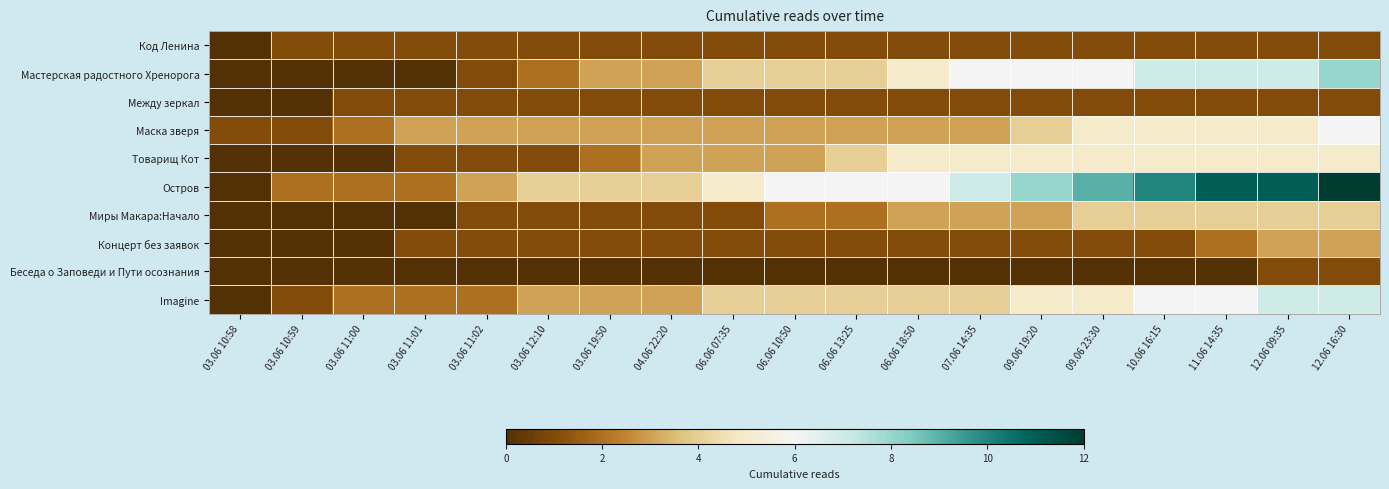

Reading left to right, extract all data points from this chart.

Код Ленина: 03.06 10:58=0	03.06 10:59=1	03.06 11:00=1	03.06 11:01=1	03.06 11:02=1	03.06 12:10=1	03.06 19:50=1	04.06 22:20=1	06.06 07:35=1	06.06 10:50=1	06.06 13:25=1	06.06 18:50=1	07.06 14:35=1	09.06 19:20=1	09.06 23:30=1	10.06 16:15=1	11.06 14:35=1	12.06 09:35=1	12.06 16:30=1
Мастерская радостного Хренорога: 03.06 10:58=0	03.06 10:59=0	03.06 11:00=0	03.06 11:01=0	03.06 11:02=1	03.06 12:10=2	03.06 19:50=3	04.06 22:20=3	06.06 07:35=4	06.06 10:50=4	06.06 13:25=4	06.06 18:50=5	07.06 14:35=6	09.06 19:20=6	09.06 23:30=6	10.06 16:15=7	11.06 14:35=7	12.06 09:35=7	12.06 16:30=8
Между зеркал: 03.06 10:58=0	03.06 10:59=0	03.06 11:00=1	03.06 11:01=1	03.06 11:02=1	03.06 12:10=1	03.06 19:50=1	04.06 22:20=1	06.06 07:35=1	06.06 10:50=1	06.06 13:25=1	06.06 18:50=1	07.06 14:35=1	09.06 19:20=1	09.06 23:30=1	10.06 16:15=1	11.06 14:35=1	12.06 09:35=1	12.06 16:30=1
Маска зверя: 03.06 10:58=1	03.06 10:59=1	03.06 11:00=2	03.06 11:01=3	03.06 11:02=3	03.06 12:10=3	03.06 19:50=3	04.06 22:20=3	06.06 07:35=3	06.06 10:50=3	06.06 13:25=3	06.06 18:50=3	07.06 14:35=3	09.06 19:20=4	09.06 23:30=5	10.06 16:15=5	11.06 14:35=5	12.06 09:35=5	12.06 16:30=6
Товарищ Кот: 03.06 10:58=0	03.06 10:59=0	03.06 11:00=0	03.06 11:01=1	03.06 11:02=1	03.06 12:10=1	03.06 19:50=2	04.06 22:20=3	06.06 07:35=3	06.06 10:50=3	06.06 13:25=4	06.06 18:50=5	07.06 14:35=5	09.06 19:20=5	09.06 23:30=5	10.06 16:15=5	11.06 14:35=5	12.06 09:35=5	12.06 16:30=5
Остров: 03.06 10:58=0	03.06 10:59=2	03.06 11:00=2	03.06 11:01=2	03.06 11:02=3	03.06 12:10=4	03.06 19:50=4	04.06 22:20=4	06.06 07:35=5	06.06 10:50=6	06.06 13:25=6	06.06 18:50=6	07.06 14:35=7	09.06 19:20=8	09.06 23:30=9	10.06 16:15=10	11.06 14:35=11	12.06 09:35=11	12.06 16:30=12
Миры Макара:Начало: 03.06 10:58=0	03.06 10:59=0	03.06 11:00=0	03.06 11:01=0	03.06 11:02=1	03.06 12:10=1	03.06 19:50=1	04.06 22:20=1	06.06 07:35=1	06.06 10:50=2	06.06 13:25=2	06.06 18:50=3	07.06 14:35=3	09.06 19:20=3	09.06 23:30=4	10.06 16:15=4	11.06 14:35=4	12.06 09:35=4	12.06 16:30=4
Концерт без заявок: 03.06 10:58=0	03.06 10:59=0	03.06 11:00=0	03.06 11:01=1	03.06 11:02=1	03.06 12:10=1	03.06 19:50=1	04.06 22:20=1	06.06 07:35=1	06.06 10:50=1	06.06 13:25=1	06.06 18:50=1	07.06 14:35=1	09.06 19:20=1	09.06 23:30=1	10.06 16:15=1	11.06 14:35=2	12.06 09:35=3	12.06 16:30=3
Беседа о Заповеди и Пути осознания: 03.06 10:58=0	03.06 10:59=0	03.06 11:00=0	03.06 11:01=0	03.06 11:02=0	03.06 12:10=0	03.06 19:50=0	04.06 22:20=0	06.06 07:35=0	06.06 10:50=0	06.06 13:25=0	06.06 18:50=0	07.06 14:35=0	09.06 19:20=0	09.06 23:30=0	10.06 16:15=0	11.06 14:35=0	12.06 09:35=1	12.06 16:30=1
Imagine: 03.06 10:58=0	03.06 10:59=1	03.06 11:00=2	03.06 11:01=2	03.06 11:02=2	03.06 12:10=3	03.06 19:50=3	04.06 22:20=3	06.06 07:35=4	06.06 10:50=4	06.06 13:25=4	06.06 18:50=4	07.06 14:35=4	09.06 19:20=5	09.06 23:30=5	10.06 16:15=6	11.06 14:35=6	12.06 09:35=7	12.06 16:30=7